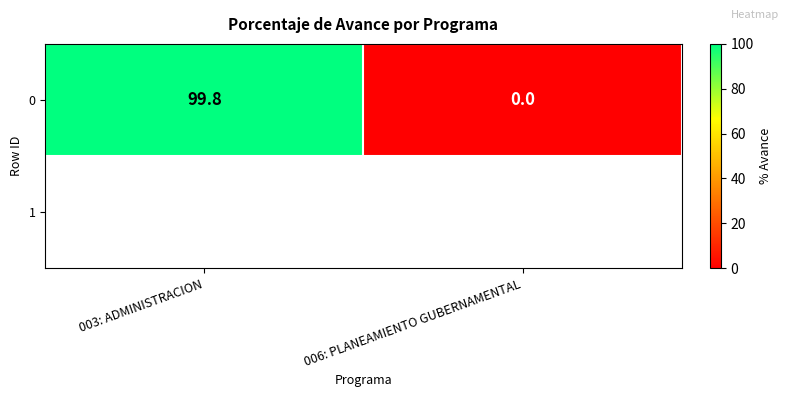

List the labels in order of value, smallest first.

006: PLANEAMIENTO GUBERNAMENTAL, 003: ADMINISTRACION